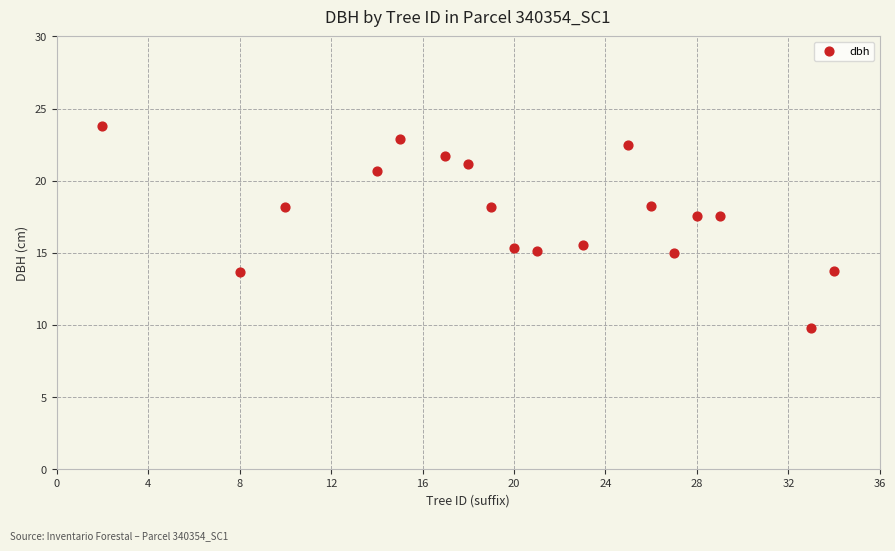

What is the range of X values (max minus min)?

32.0